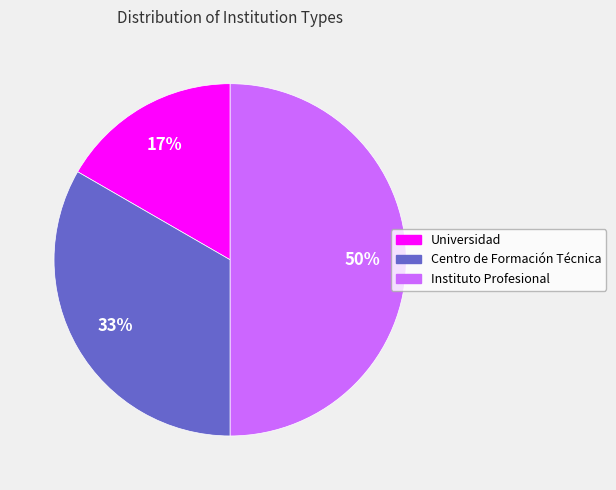

Is Centro de Formación Técnica the majority of the pie?

No